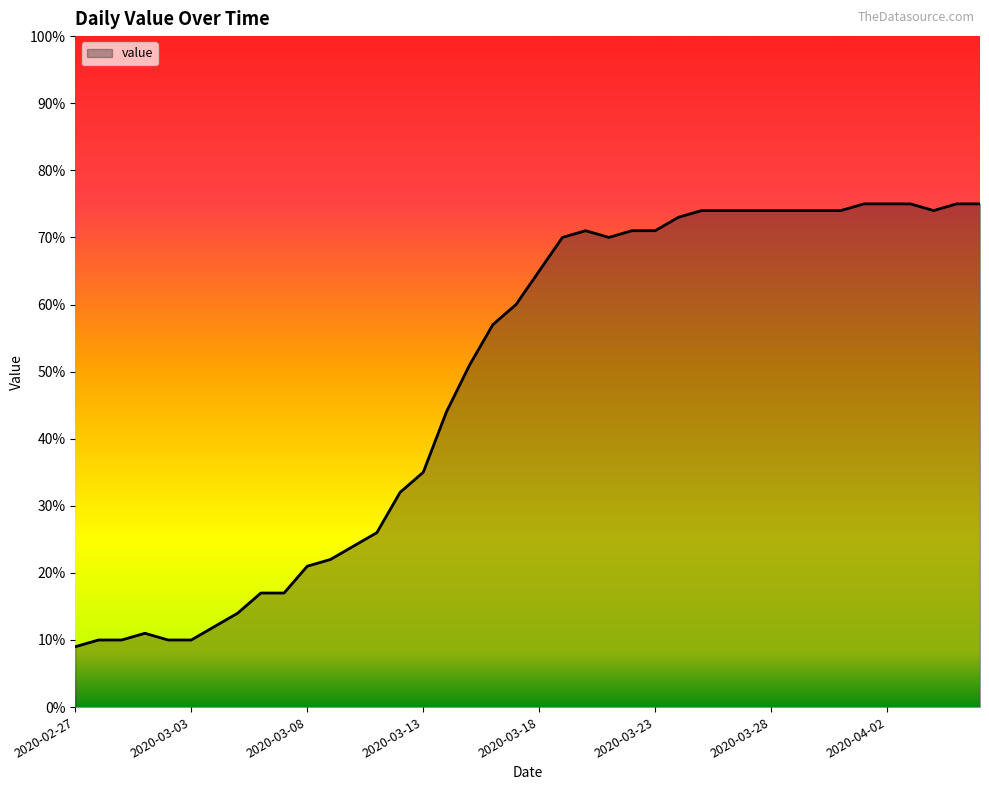

What is the smallest value displayed?

9